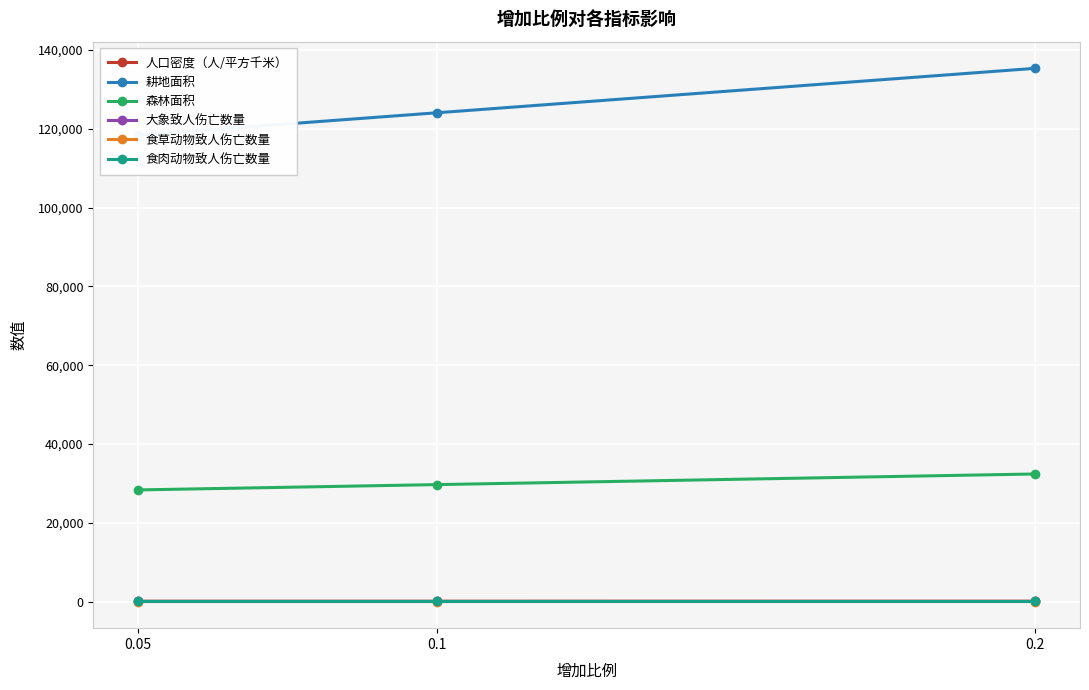

The value of 大象致人伤亡数量 at 0.2 is 7.9. True or false?

False